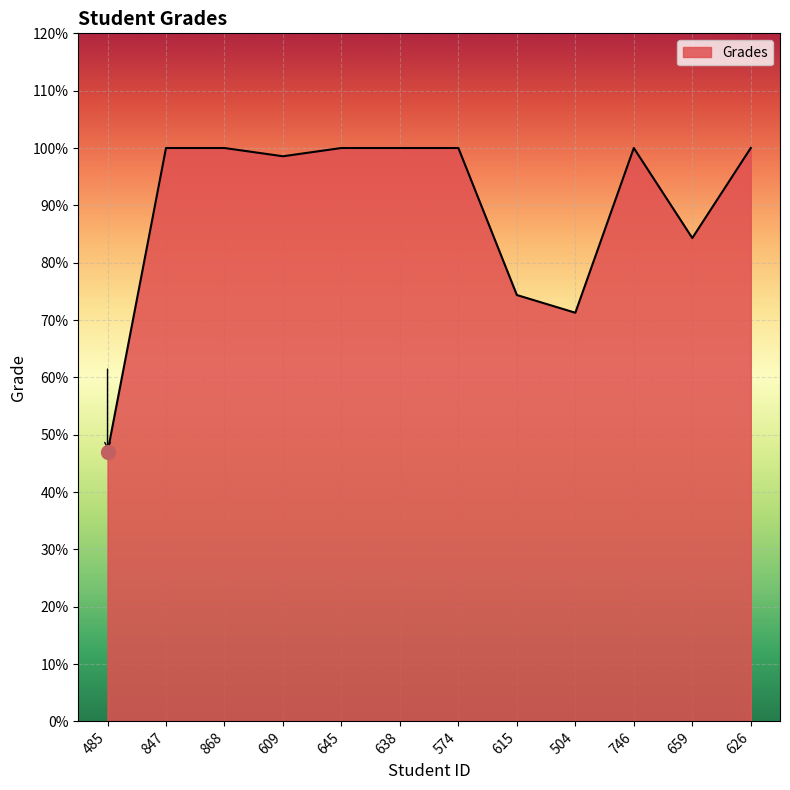

Does the chart have visible grid lines?

Yes